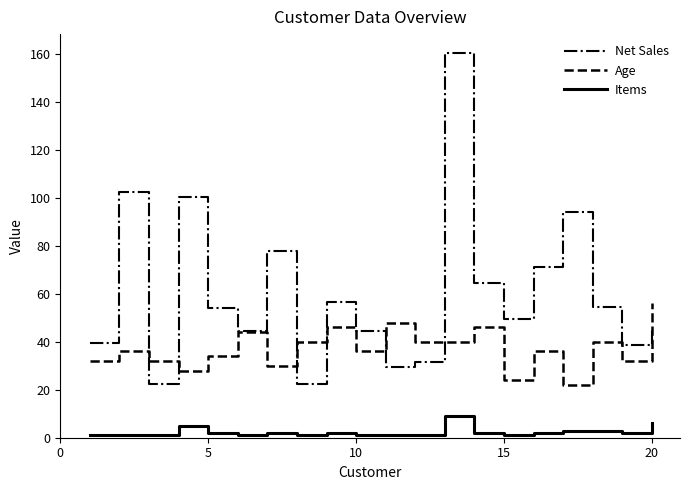

Which series has the largest total across all categories?

Net Sales